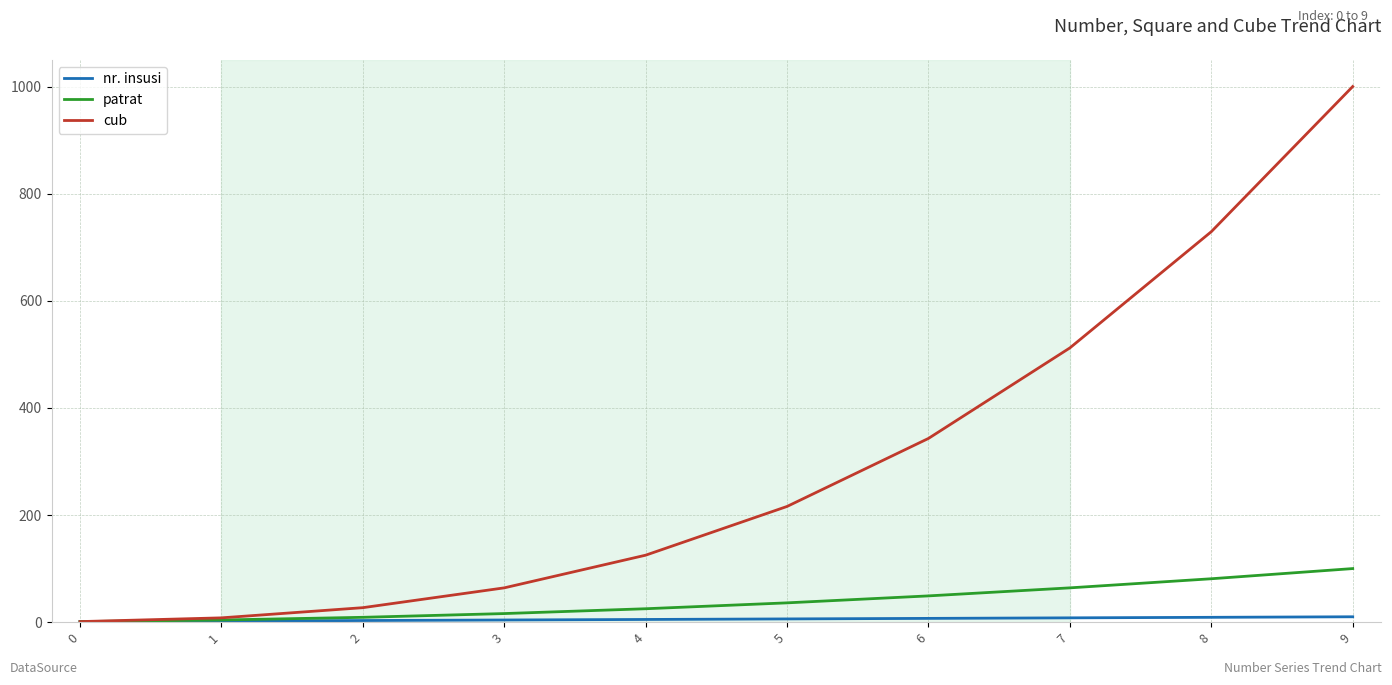

True or false: cub has a value of 27 at 2.

True